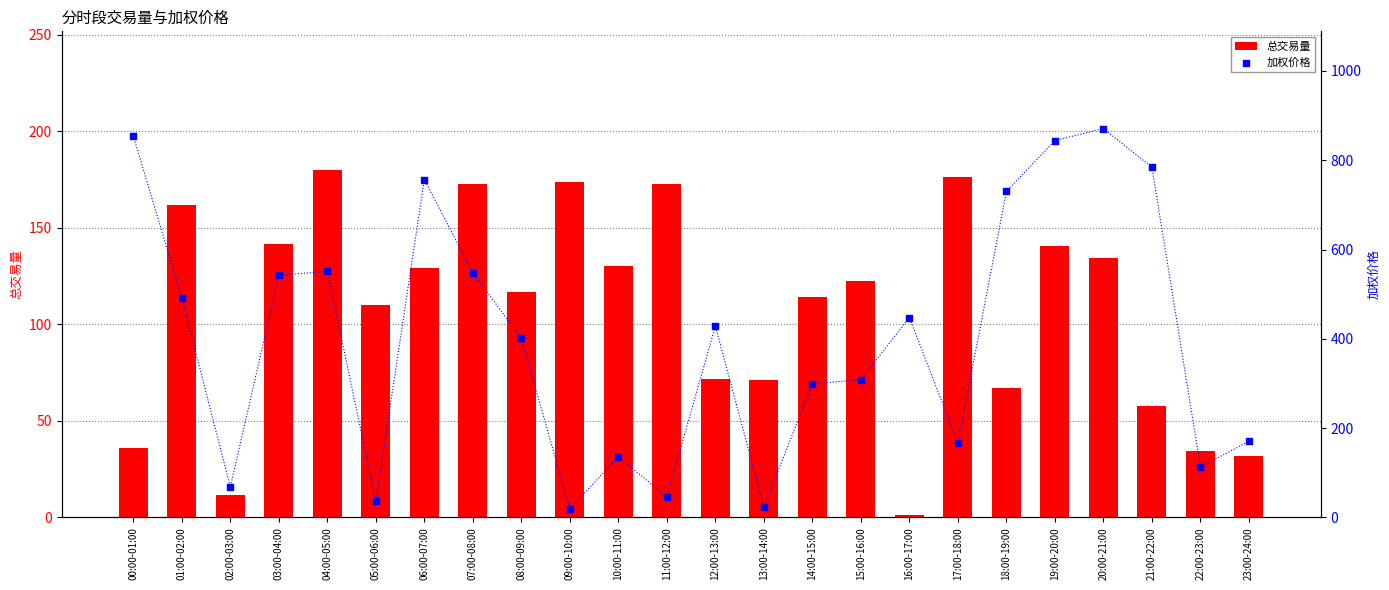

What are all the series names shown in the legend?

总交易量, 加权价格